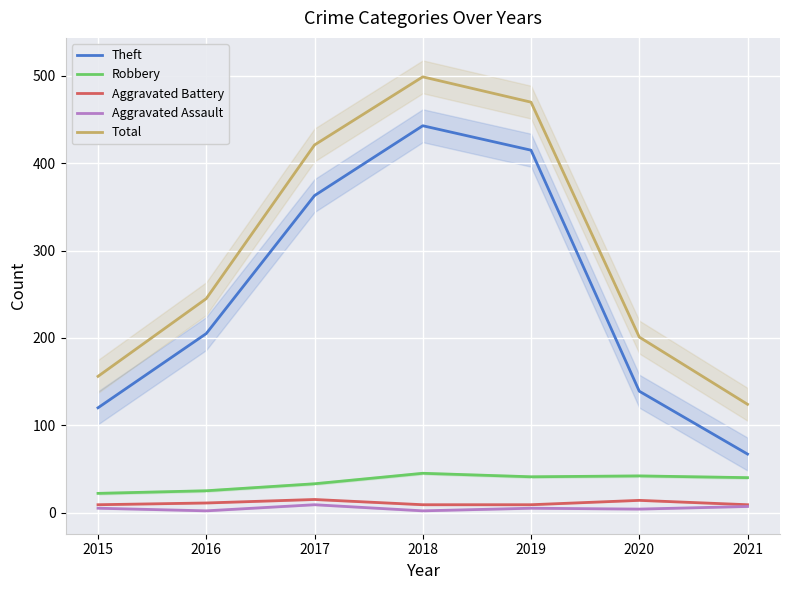

Rank the series by their maximum value, from highest to lowest.

Total, Theft, Robbery, Aggravated Battery, Aggravated Assault